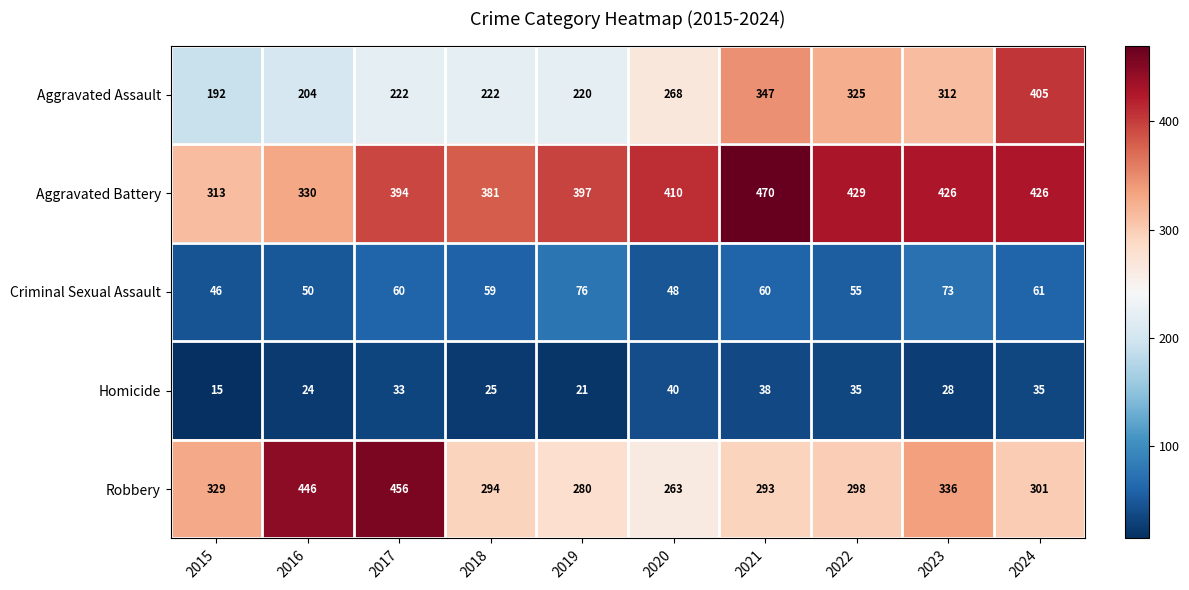

Which category has the highest value in the Homicide series?

2020